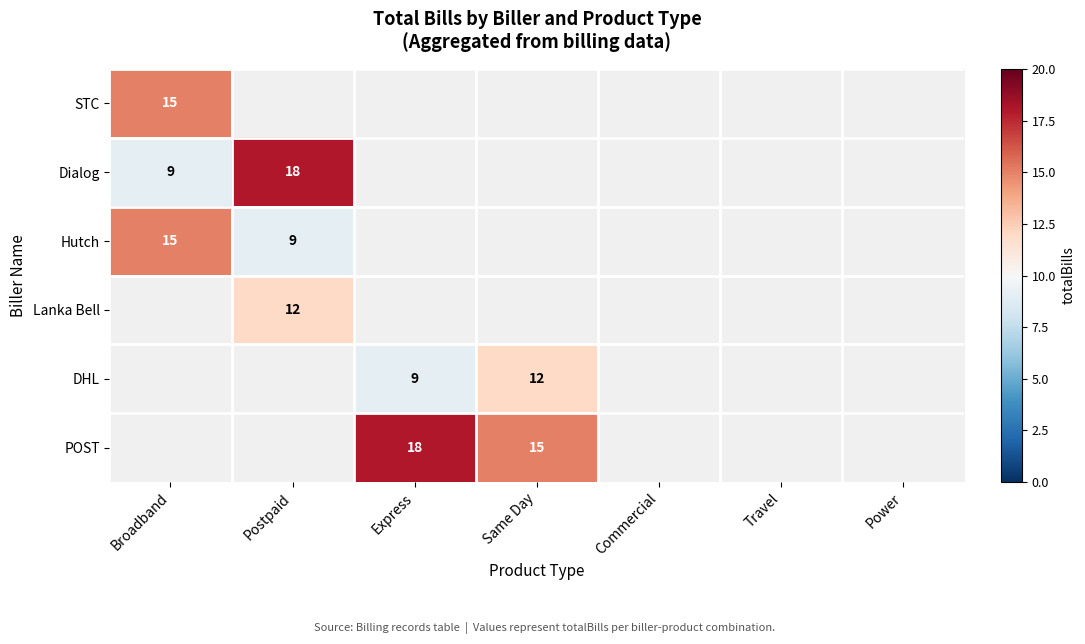

True or false: Dialog has a value of 14 at Broadband.

False